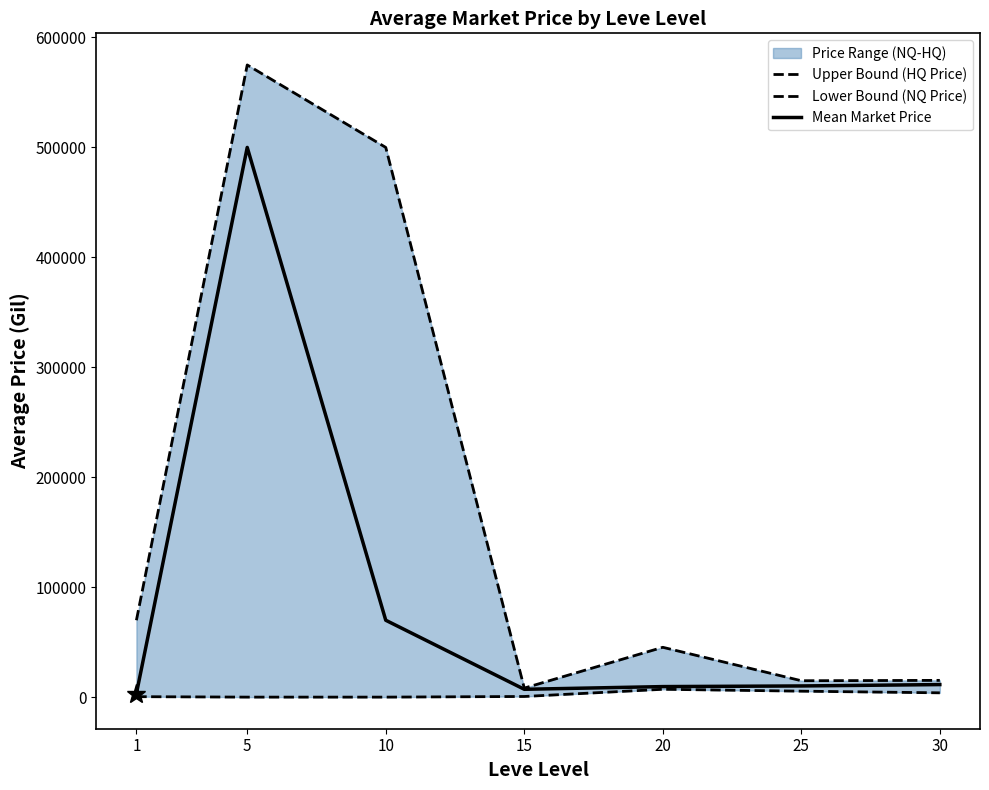

What is the total value across all series at 15?

16171.2